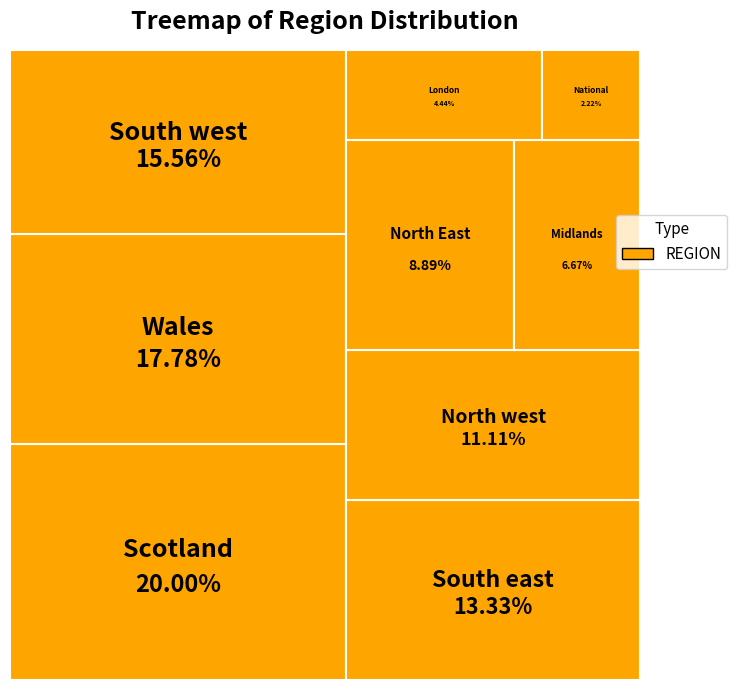

The Midlands slice represents 1% of the pie. True or false?

False